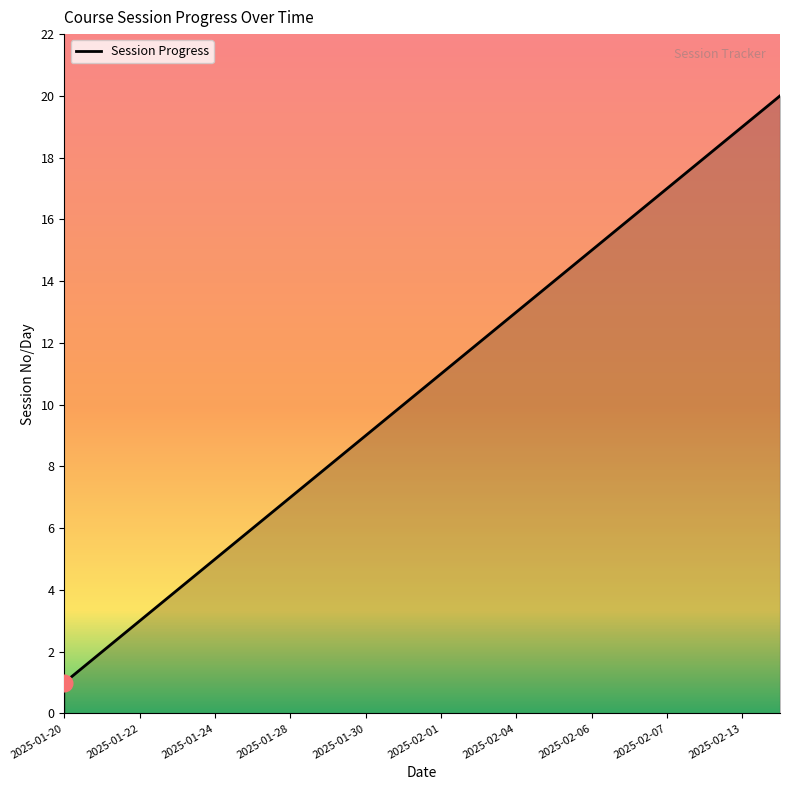

What is the greatest value displayed?

20